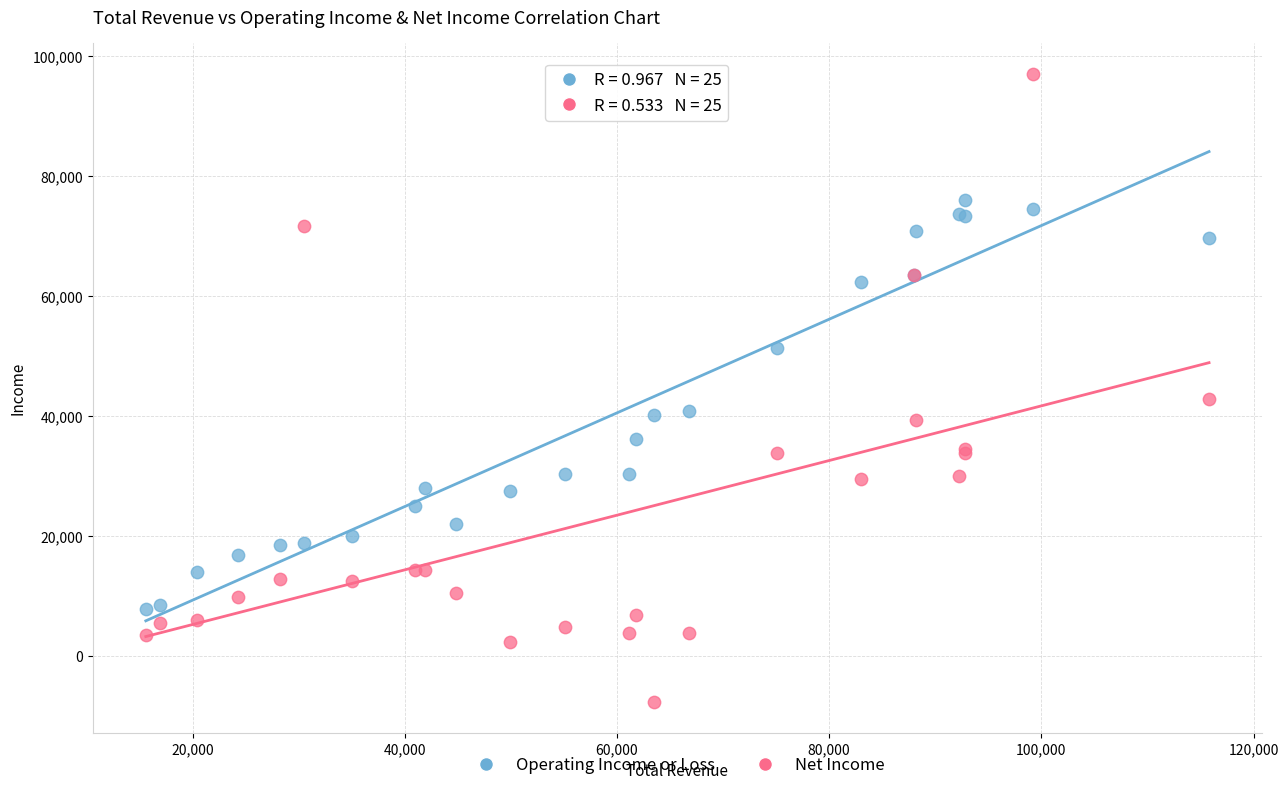

In the Net Income series, what Y value is closest to 44700?

42900